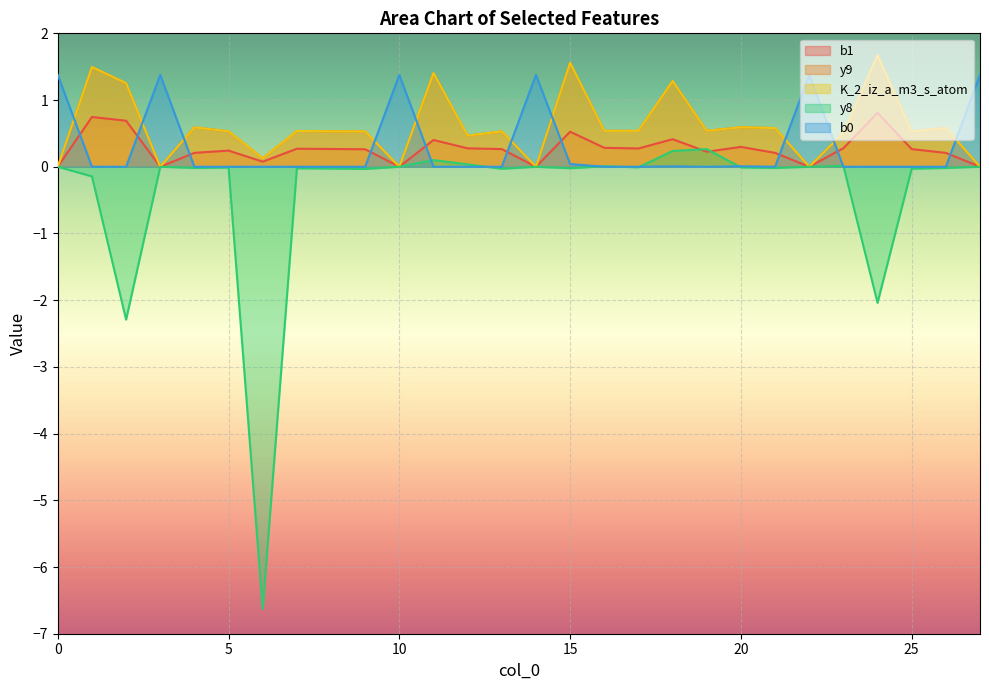

What is the difference between the maximum and minimum values in the b0 series?

1.4